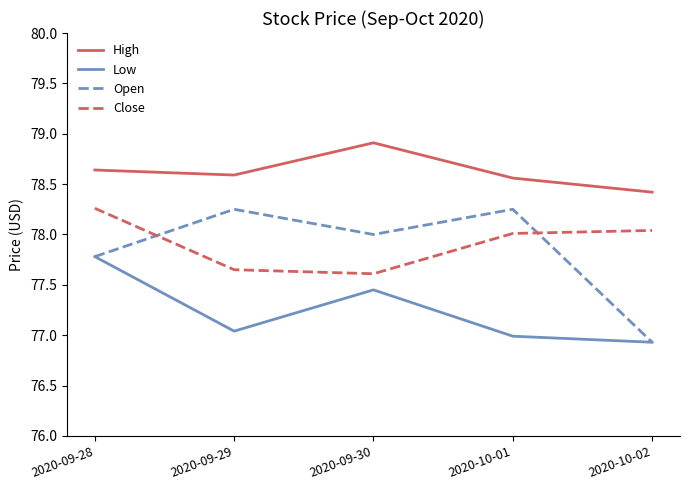

Rank the categories by Low value from highest to lowest.

2020-09-28, 2020-09-30, 2020-09-29, 2020-10-01, 2020-10-02